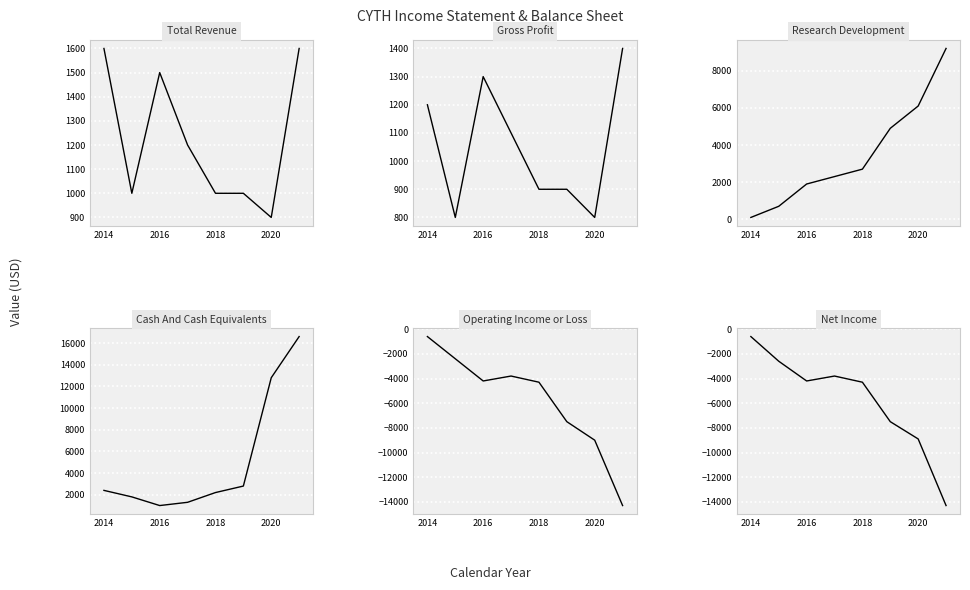

Which has a higher value, 2014 or 2016?

2014